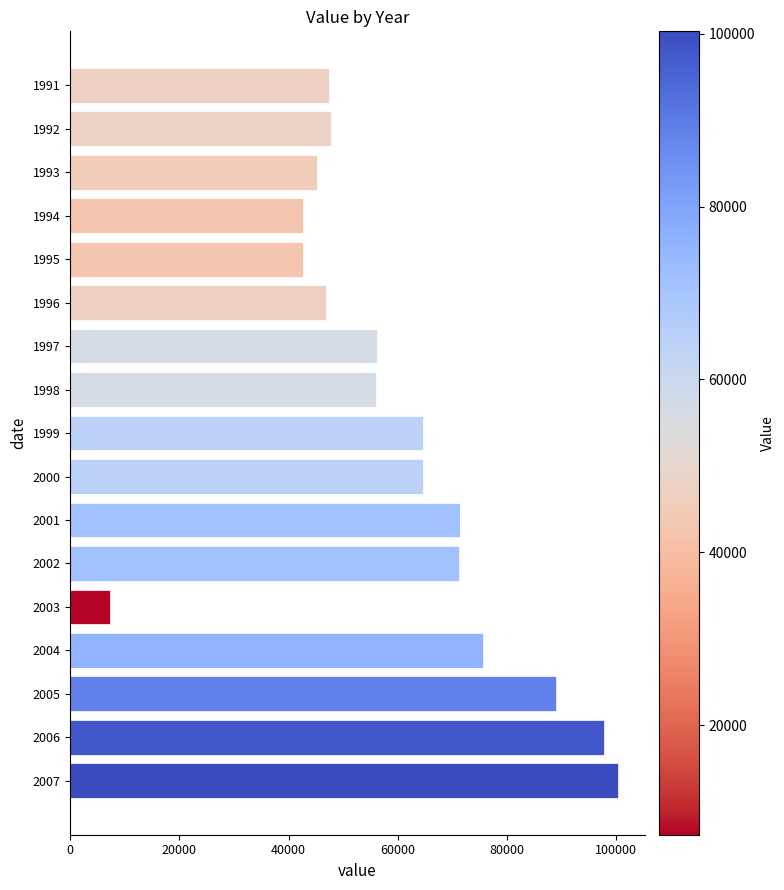

What is the ratio of the value at 1993 to the value at 1997?

0.8